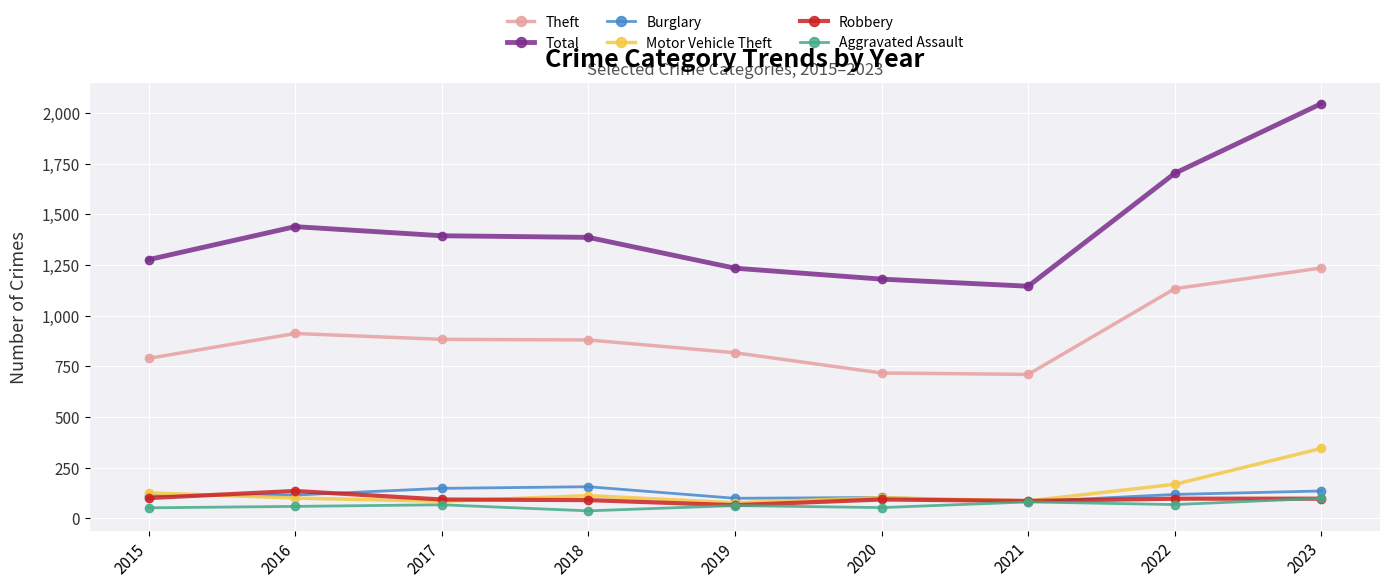

True or false: Burglary has more than 0 interior local peaks.

True